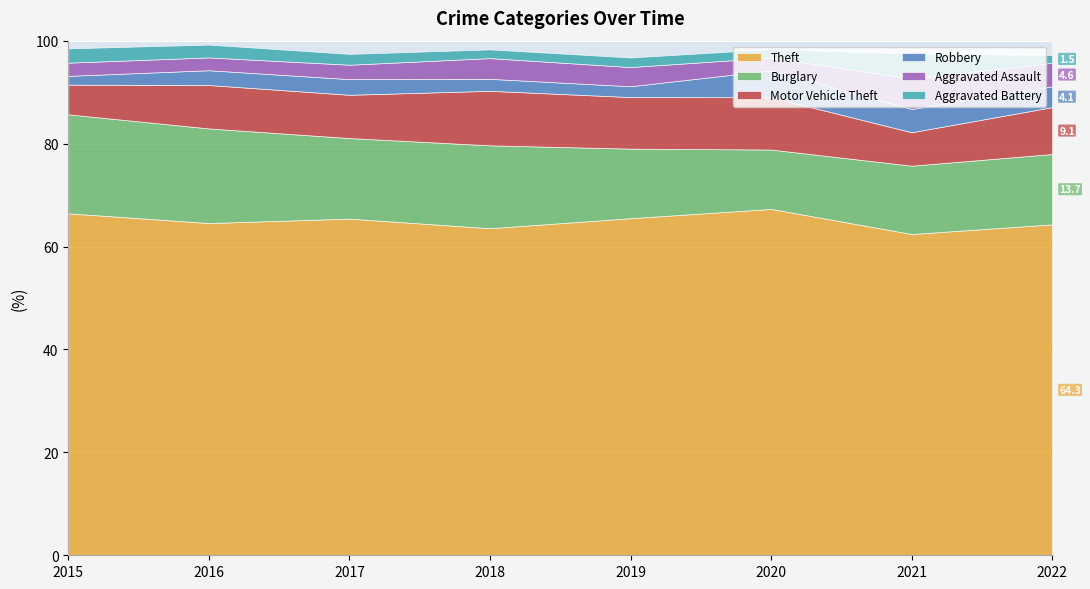

Does the chart display data point markers on the line(s)?

No